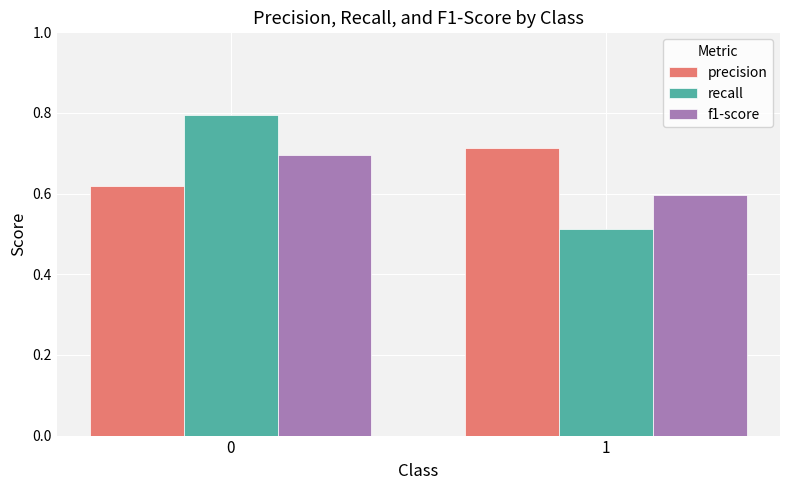

Between 0 and 1, which series saw the biggest shift?

recall